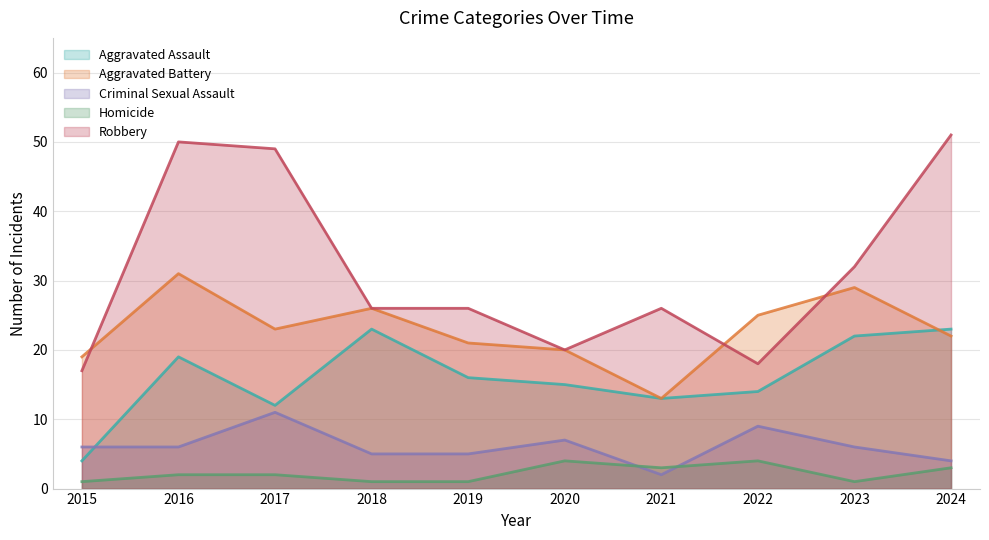

Which series has the widest spread of values?

Robbery